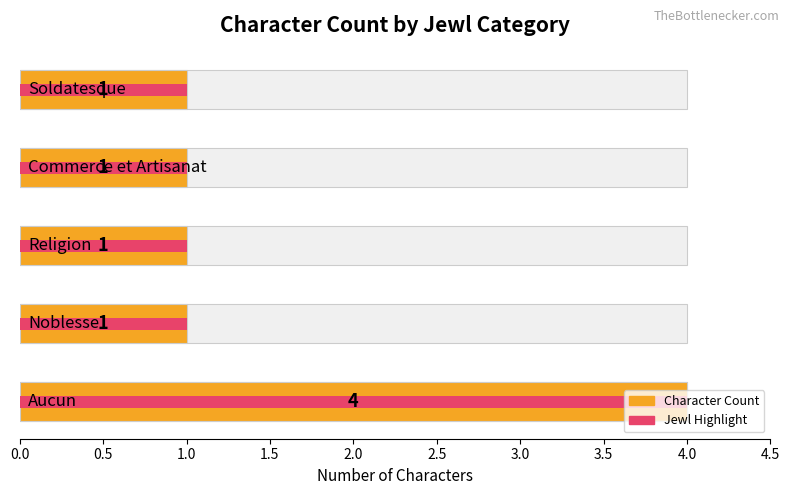

Does the chart contain stacked bars?

No